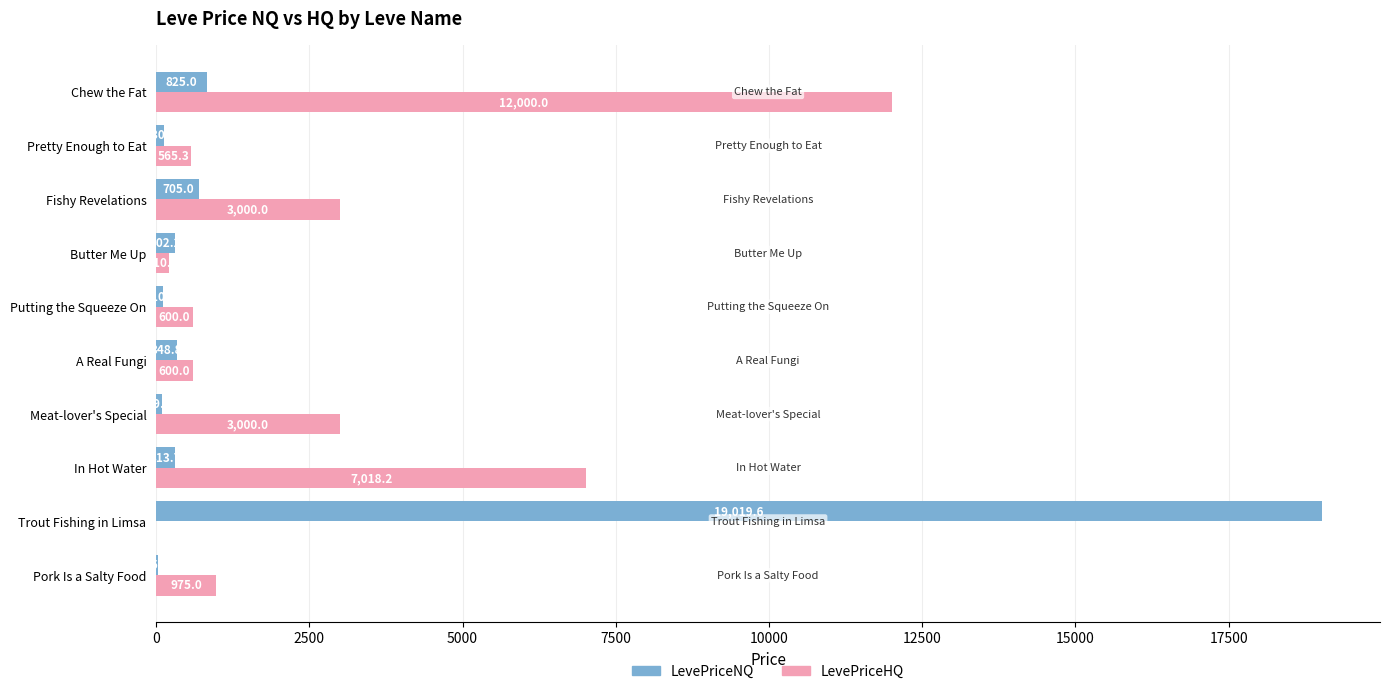

At which category is the sum across all series the highest?

Trout Fishing in Limsa